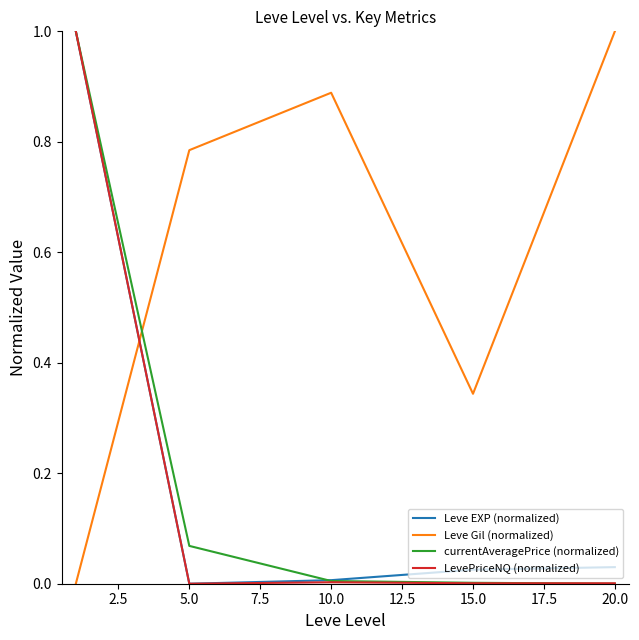

True or false: LevePriceNQ (normalized) and Leve Gil (normalized) cross at least once.

True